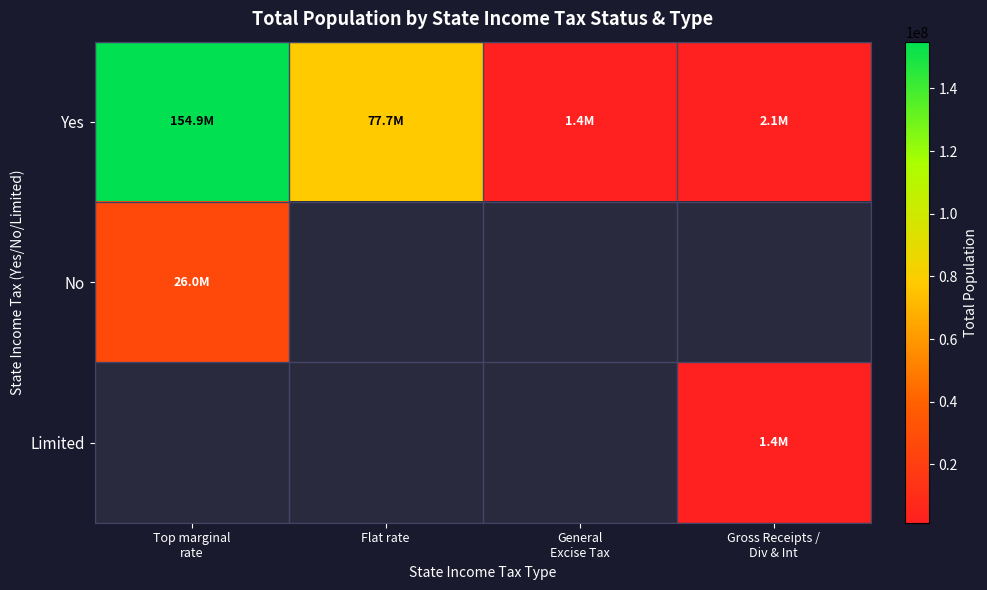

Which has a higher value, General
Excise Tax or Top marginal
rate?

Top marginal
rate